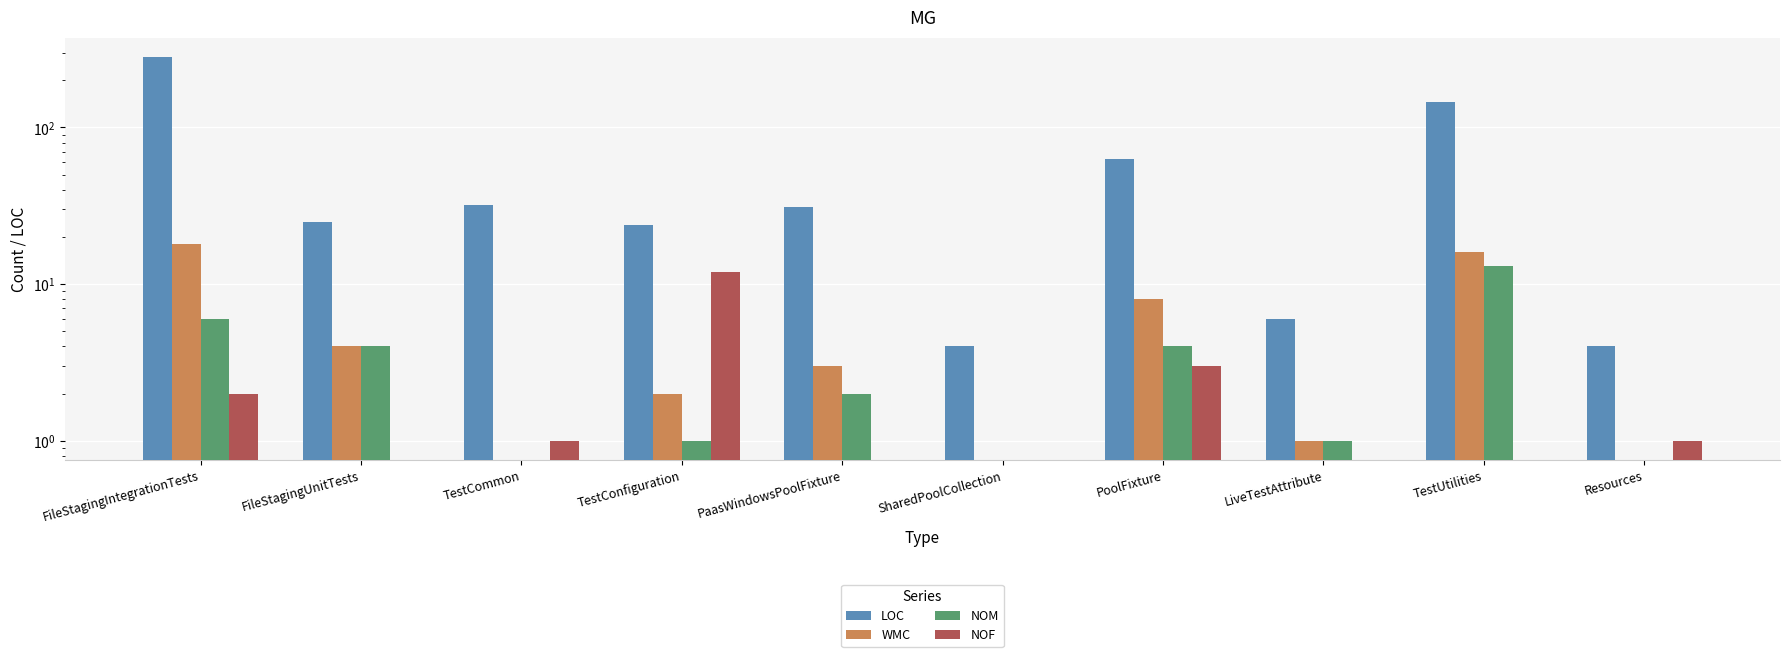

Which series has the widest spread of values?

LOC